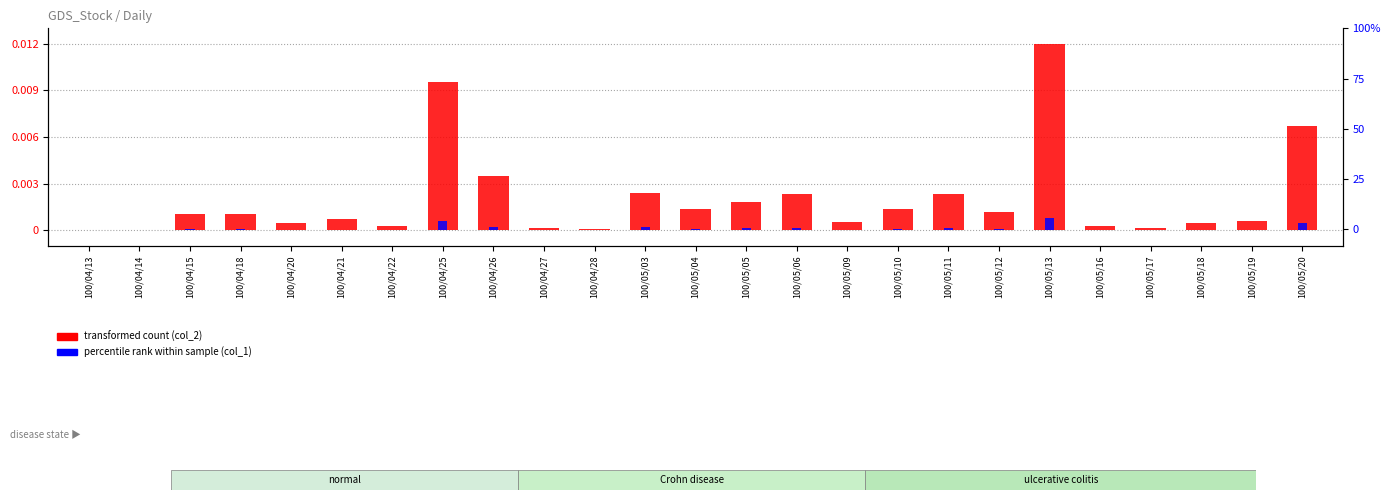

The transformed count (col_2) series shows 0.0 at 100/04/22. True or false?

False